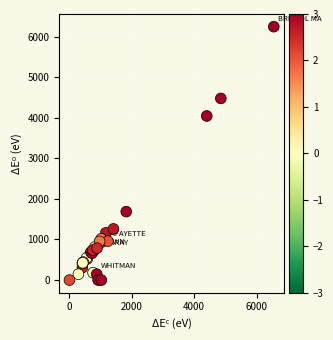

What Y value in the scatter plot is closest to 3121?

4042.9